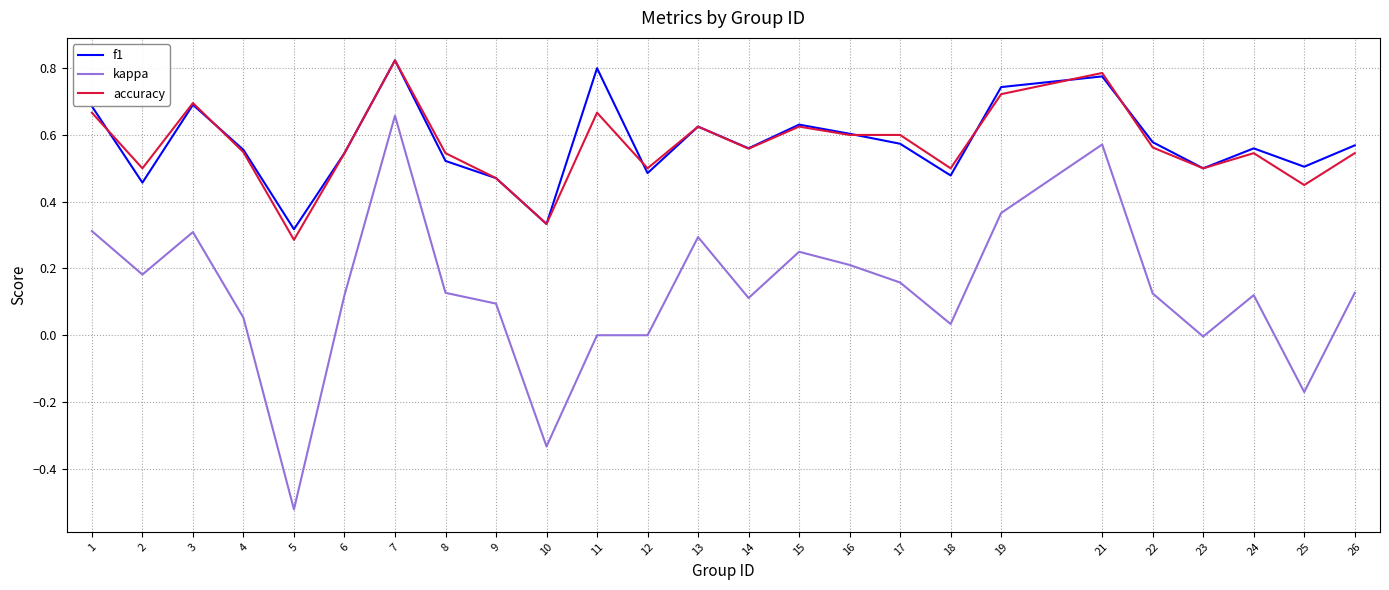

Does the chart have visible grid lines?

Yes